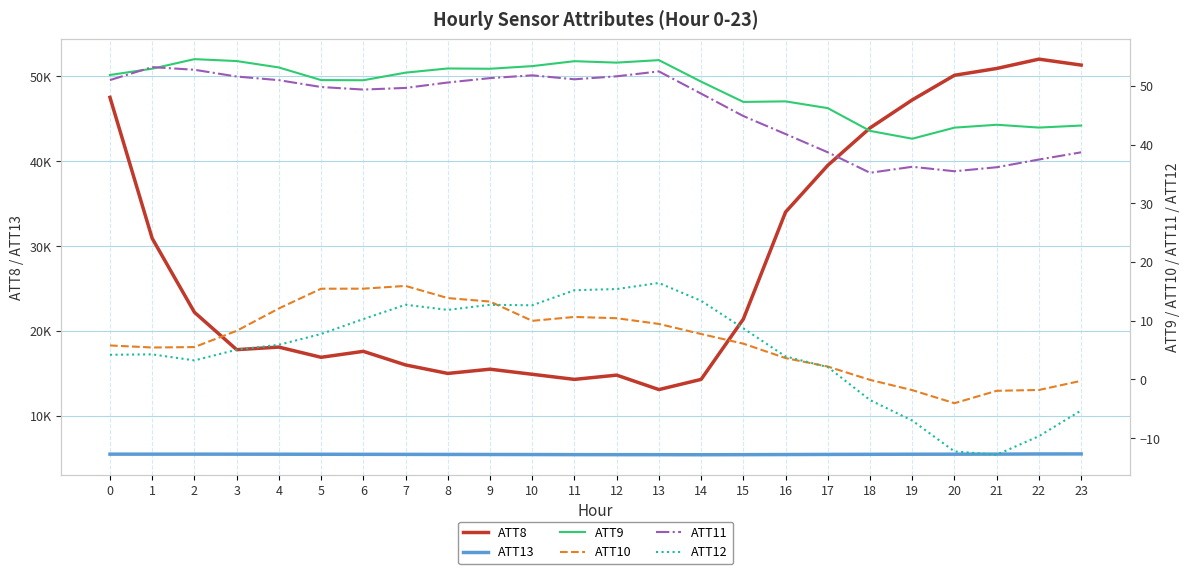

True or false: ATT10 and ATT13 intersect in this chart.

False